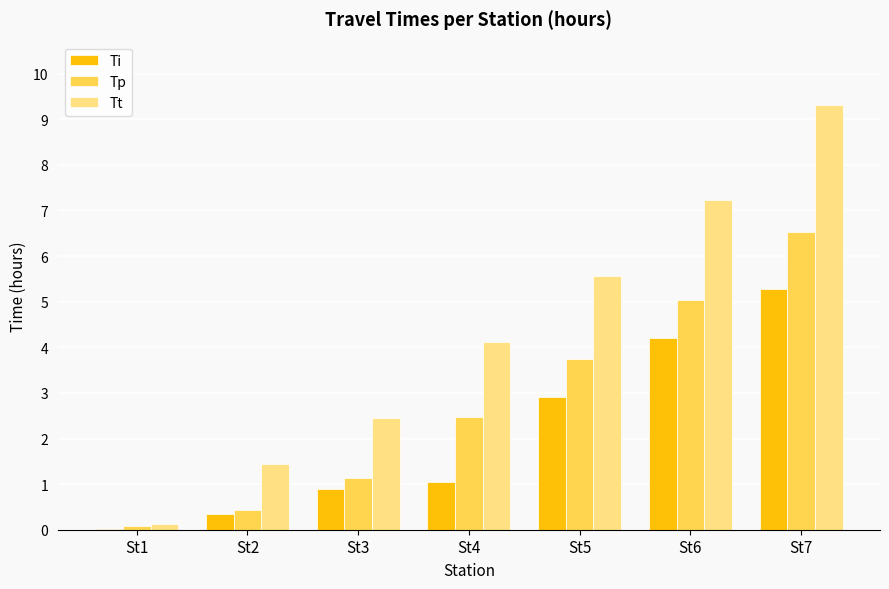

What is the sum of all Ti values?

14.7